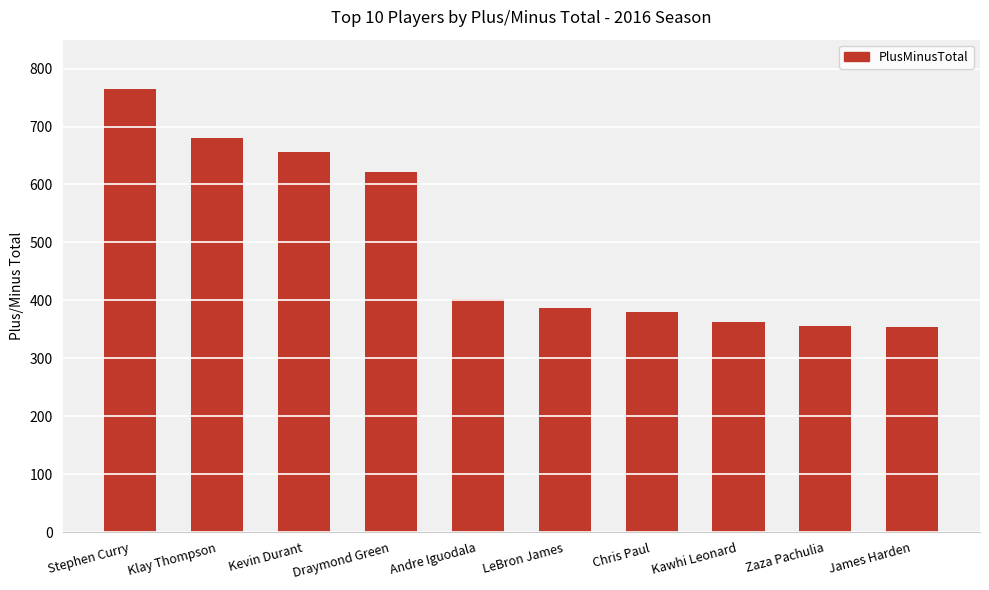

How many series are shown in this chart?

1